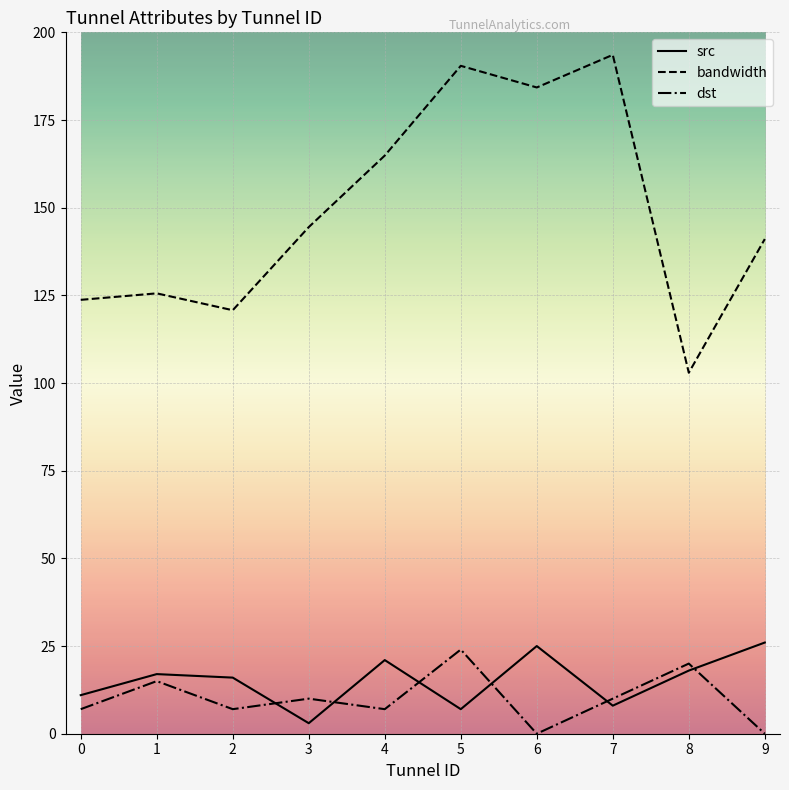

At which category is the sum across all series the highest?

5